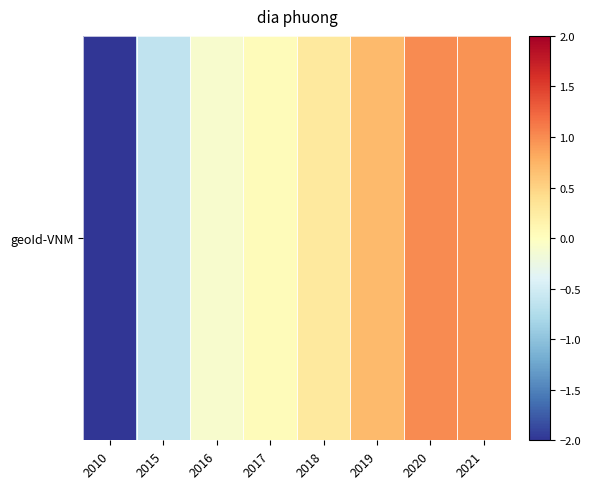

How many negative values are there?

3